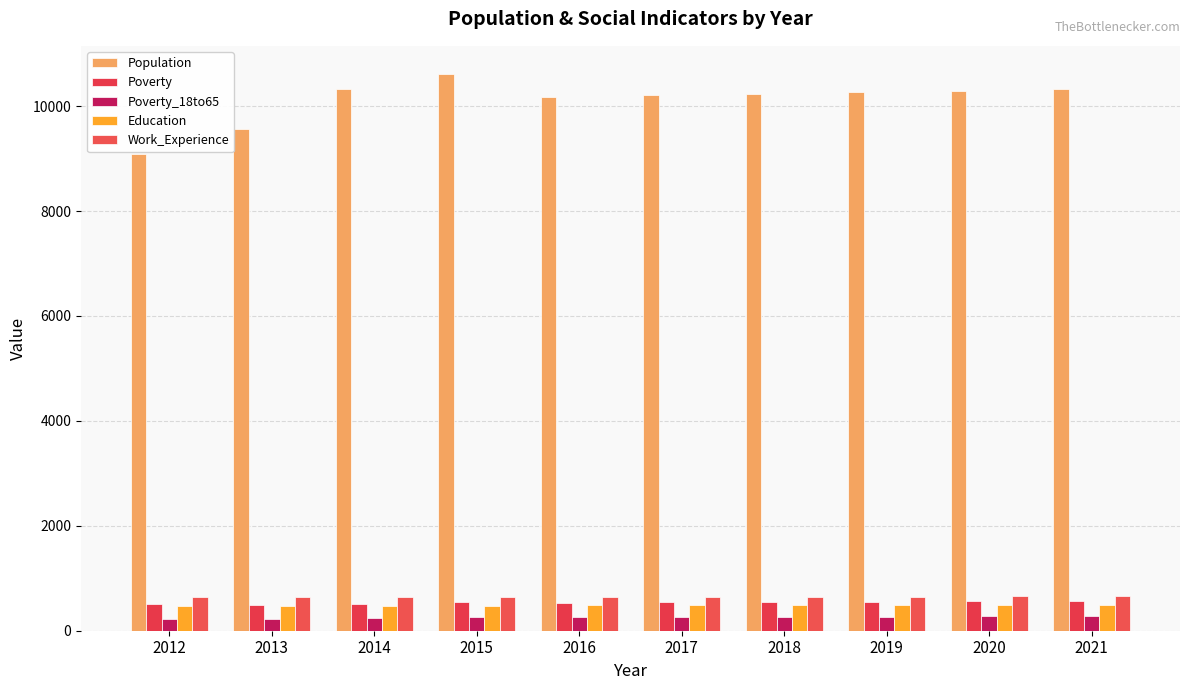

At which label does Work_Experience reach its peak?

2021